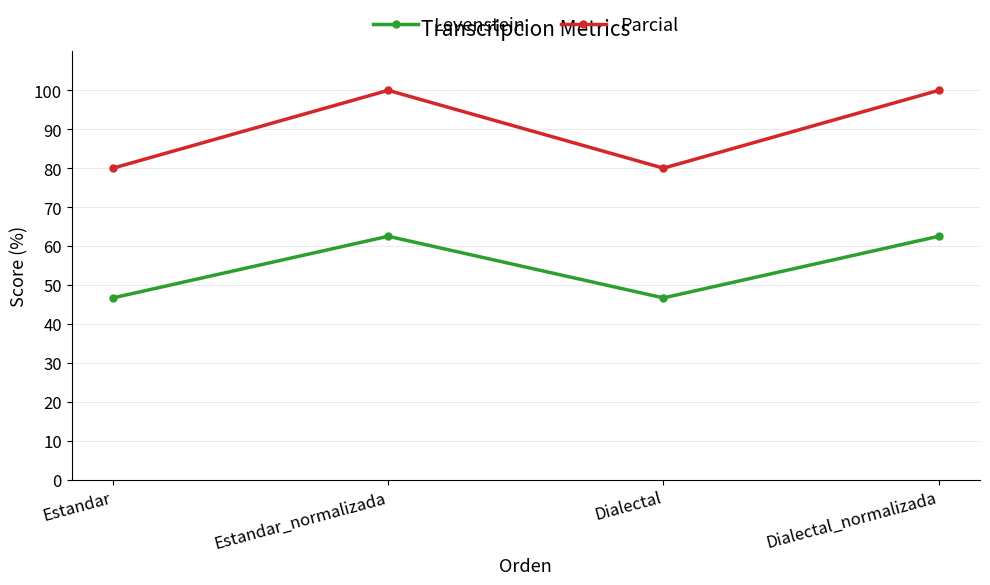

What is the difference between the highest and lowest values at Dialectal_normalizada?

37.5